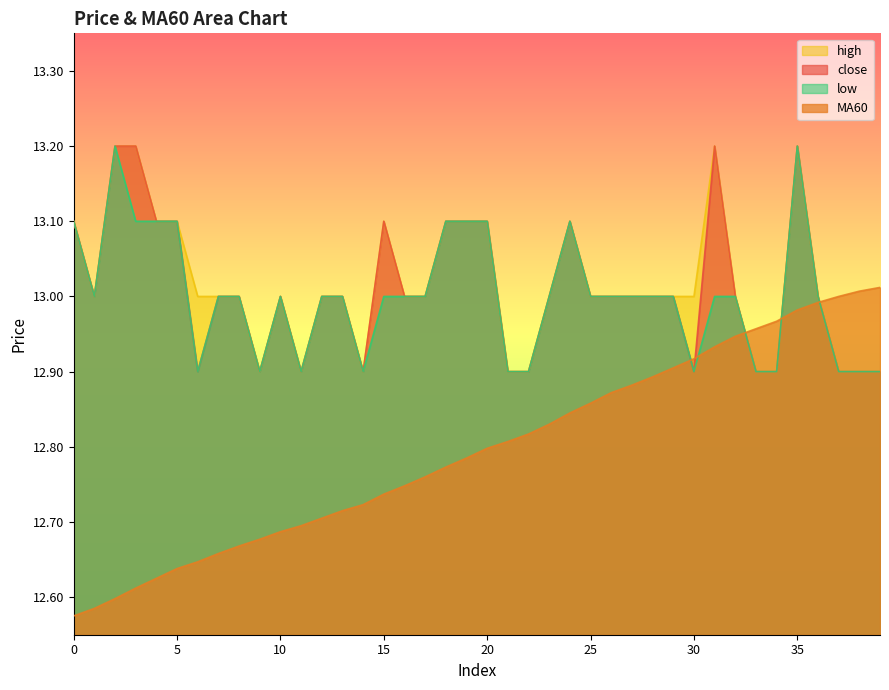

Rank the series by their maximum value, from highest to lowest.

close, high, low, MA60